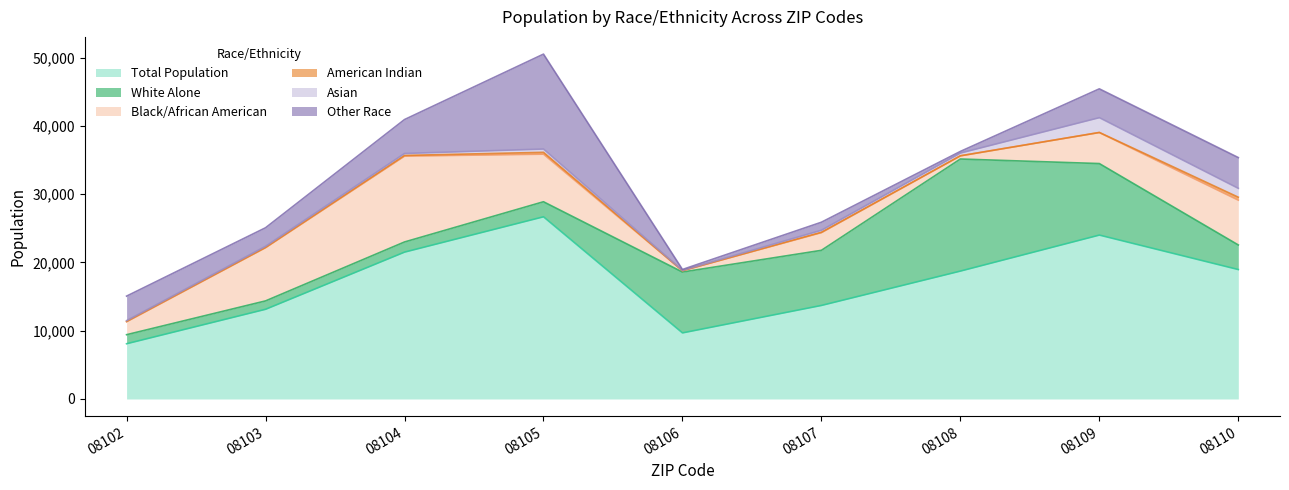

How many times do Other Race and Asian cross each other?

2